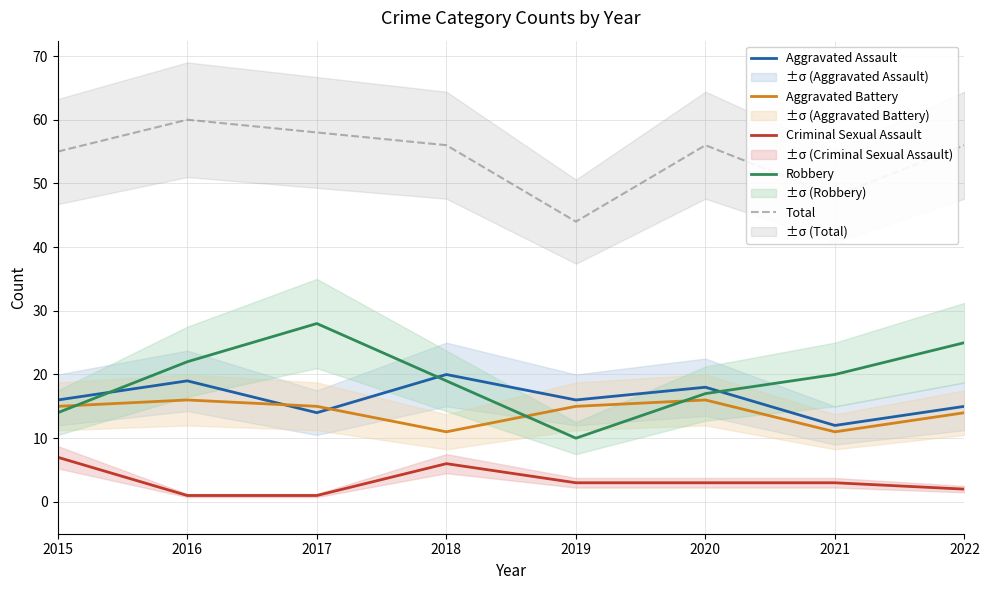

What is the value of the Robbery point at the 6th from the left?

17